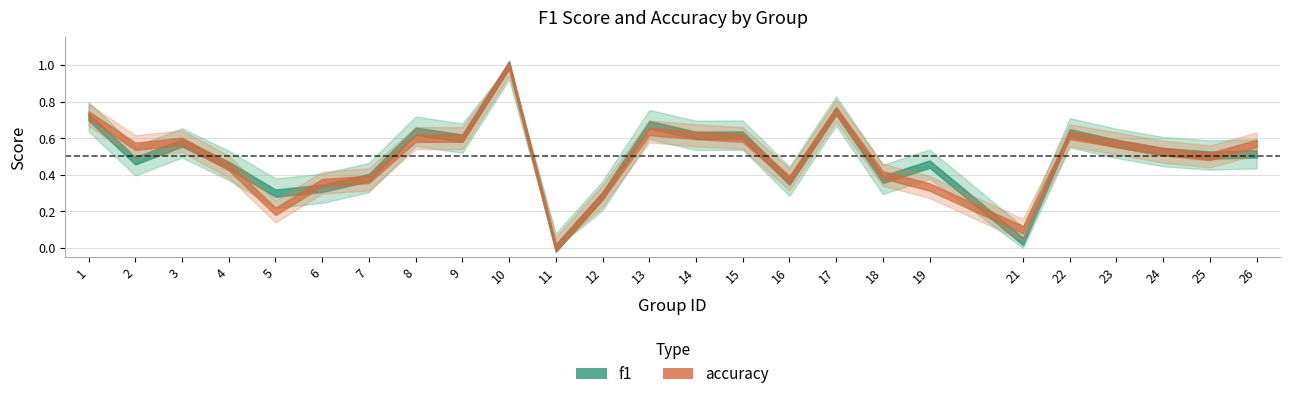

The value of accuracy at 11 is 0.0. True or false?

True